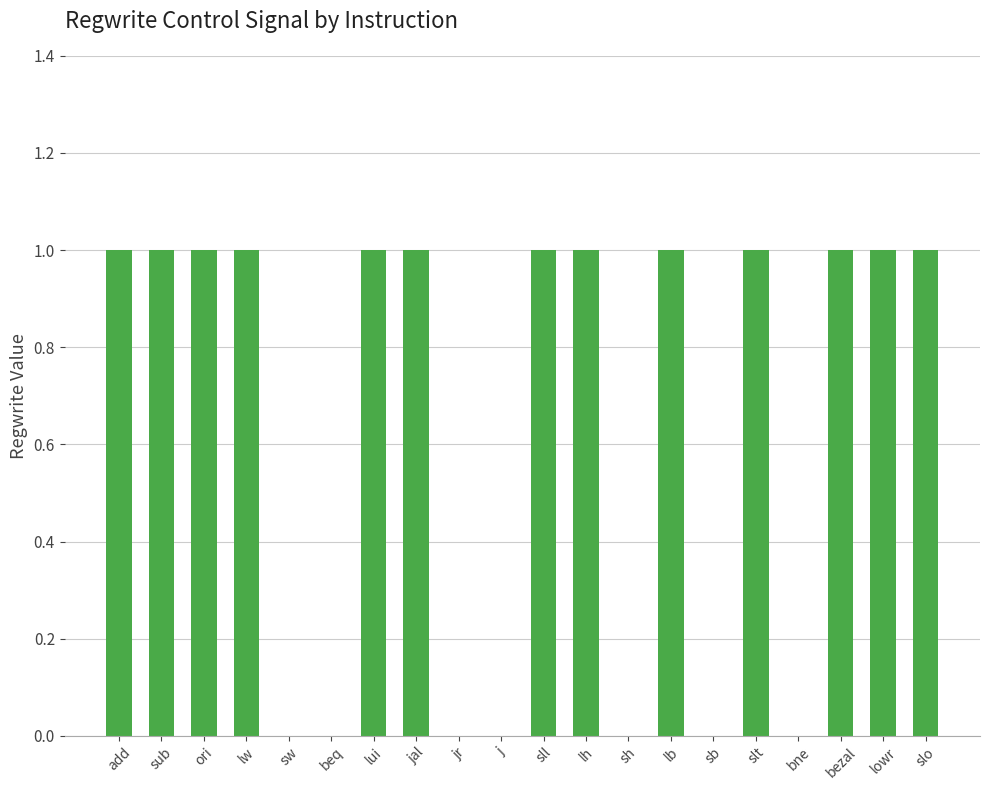

The chart shows a value of 0 at beq. True or false?

True